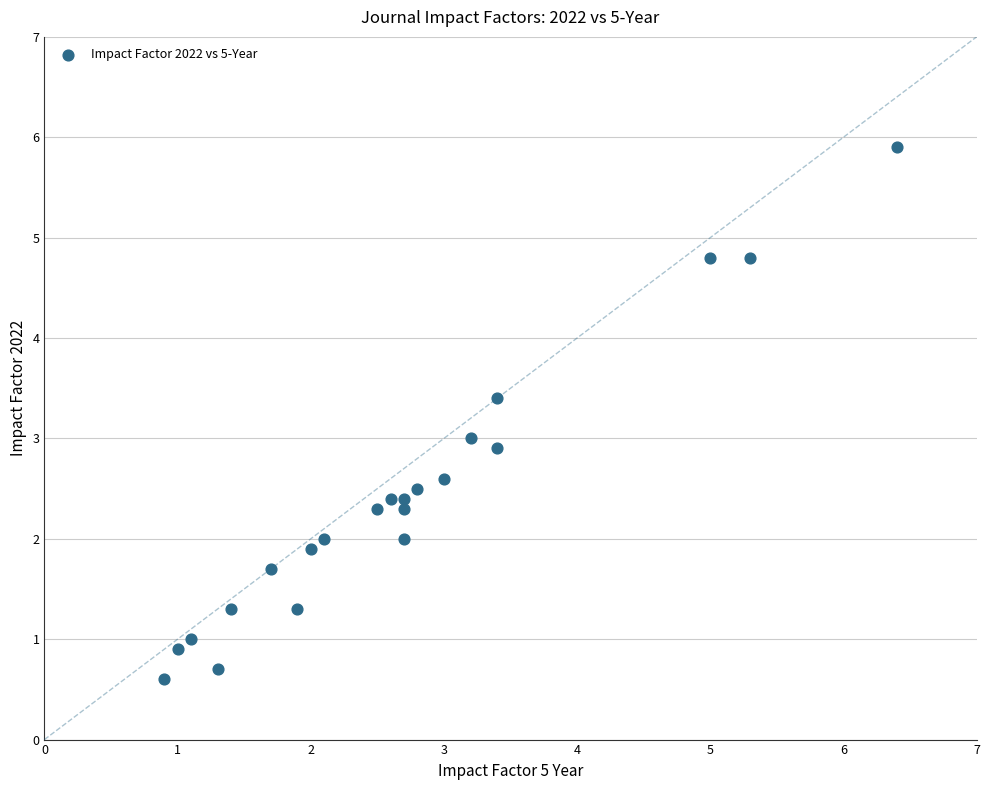

What is the range of X values (max minus min)?

5.5